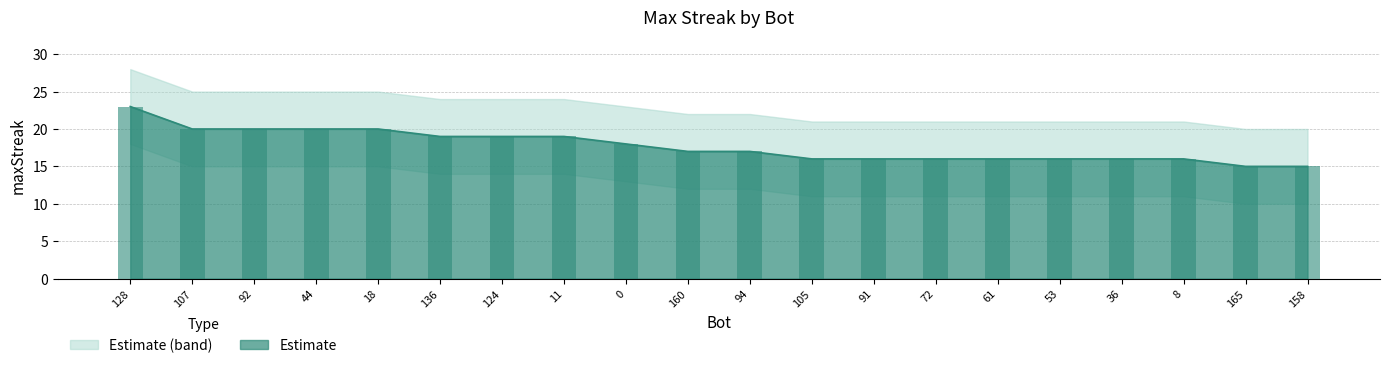

Reading left to right, list all the values displayed in this chart.

128=23	107=20	92=20	44=20	18=20	136=19	124=19	11=19	0=18	160=17	94=17	105=16	91=16	72=16	61=16	53=16	36=16	8=16	165=15	158=15